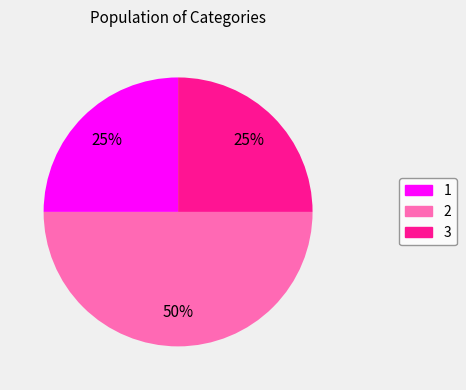

The 2 slice represents 63% of the pie. True or false?

False